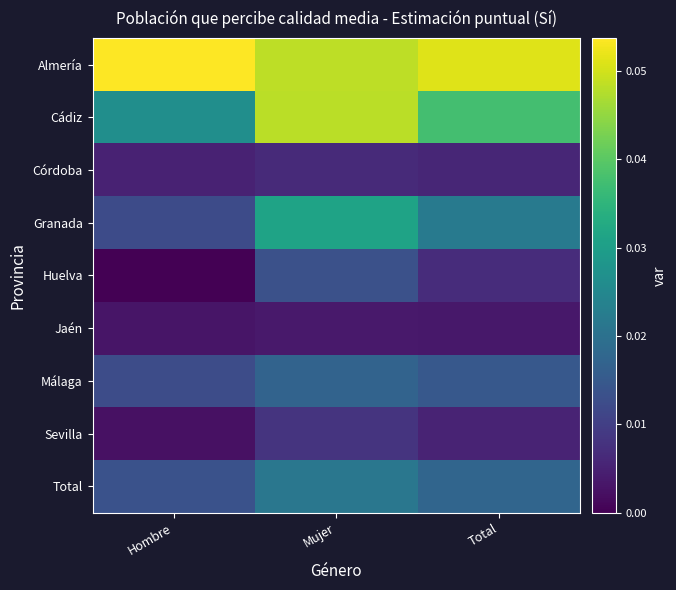

Reading left to right, what are all the values shown in this chart?

Almería: Hombre=0.1	Mujer=0.0	Total=0.1
Cádiz: Hombre=0.0	Mujer=0.0	Total=0.0
Córdoba: Hombre=0.0	Mujer=0.0	Total=0.0
Granada: Hombre=0.0	Mujer=0.0	Total=0.0
Huelva: Hombre=0.0	Mujer=0.0	Total=0.0
Jaén: Hombre=0.0	Mujer=0.0	Total=0.0
Málaga: Hombre=0.0	Mujer=0.0	Total=0.0
Sevilla: Hombre=0.0	Mujer=0.0	Total=0.0
Total: Hombre=0.0	Mujer=0.0	Total=0.0